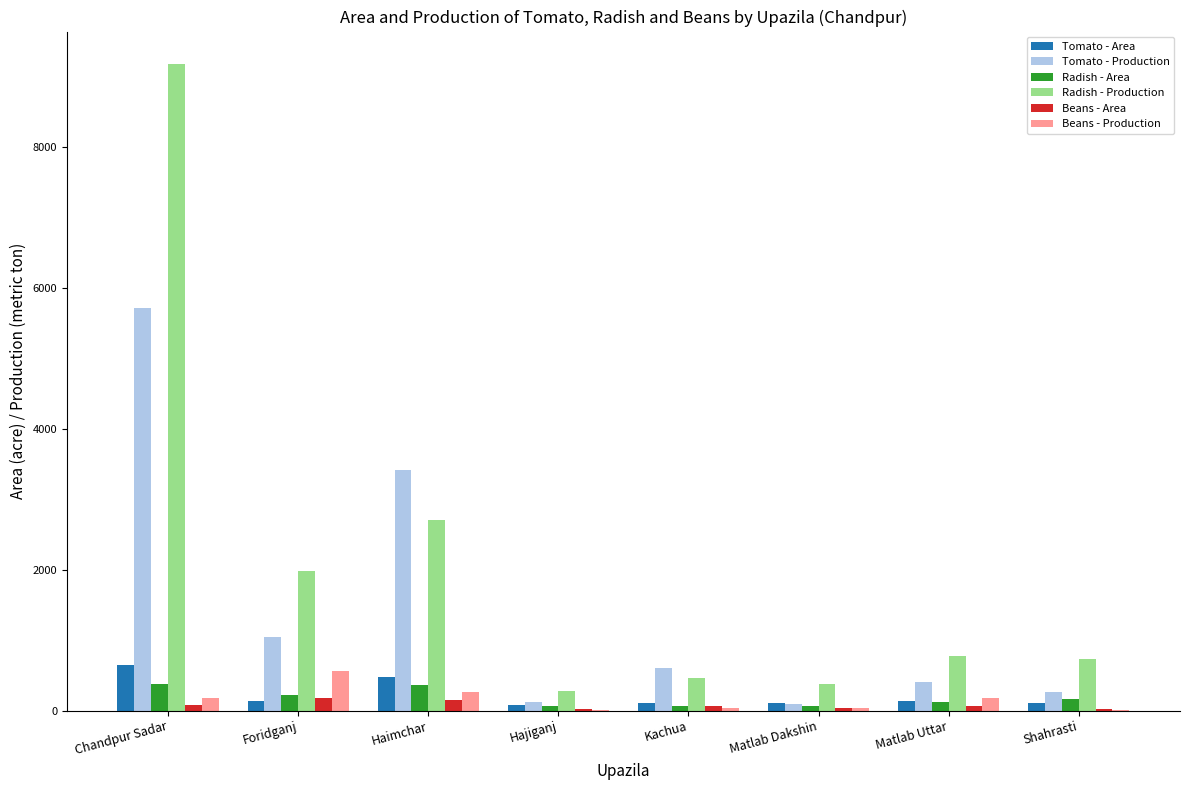

Does the chart contain stacked bars?

No